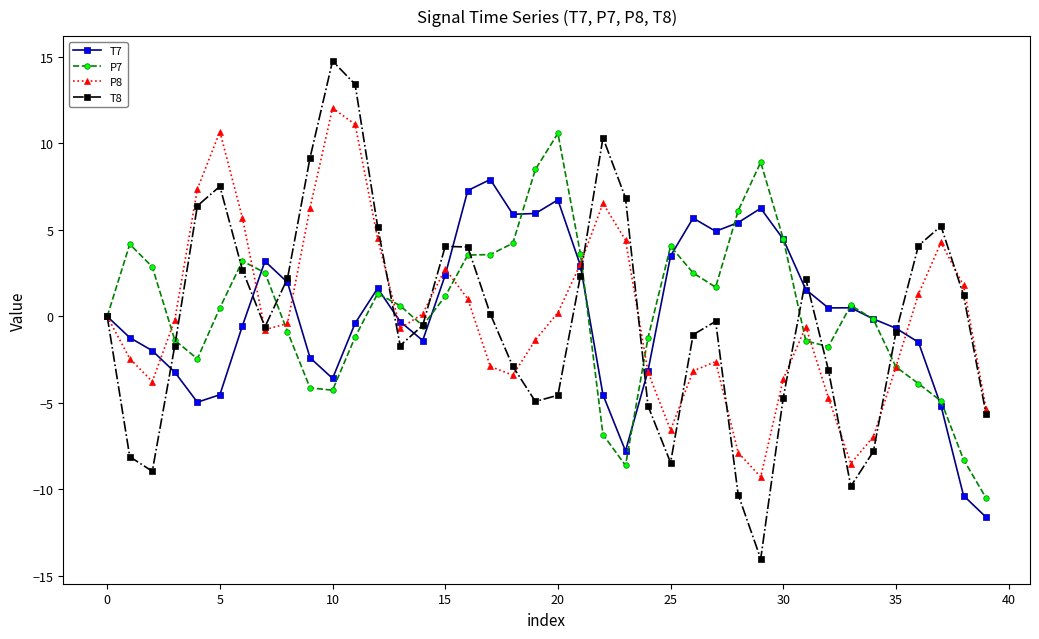

What is the value of the T8 point at the 10th from the left?

9.2